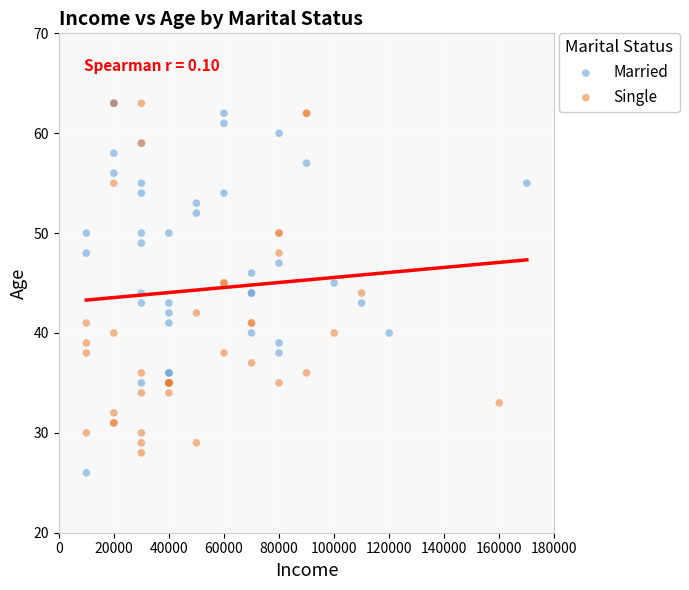

Which series has the largest Y range (max minus min)?

Married